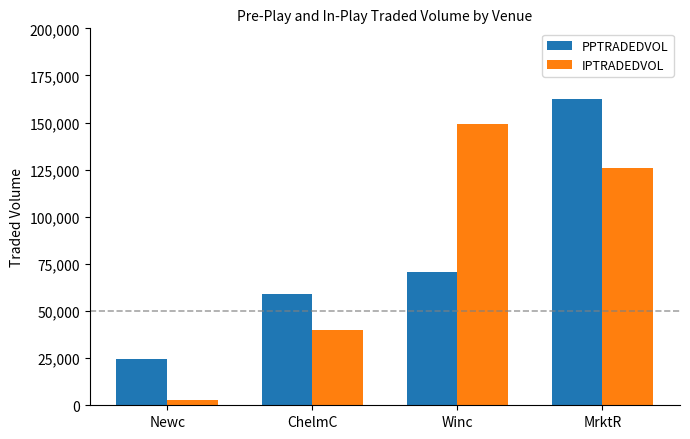

Rank the series by their maximum value, from lowest to highest.

IPTRADEDVOL, PPTRADEDVOL